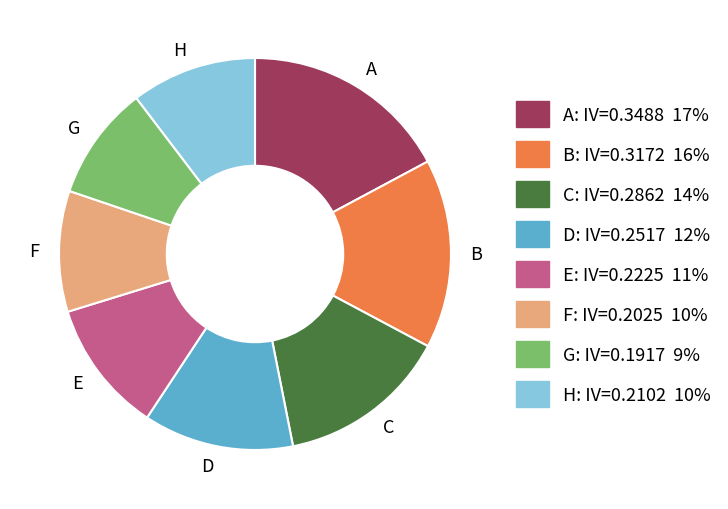

How many slices are in this pie chart?

8